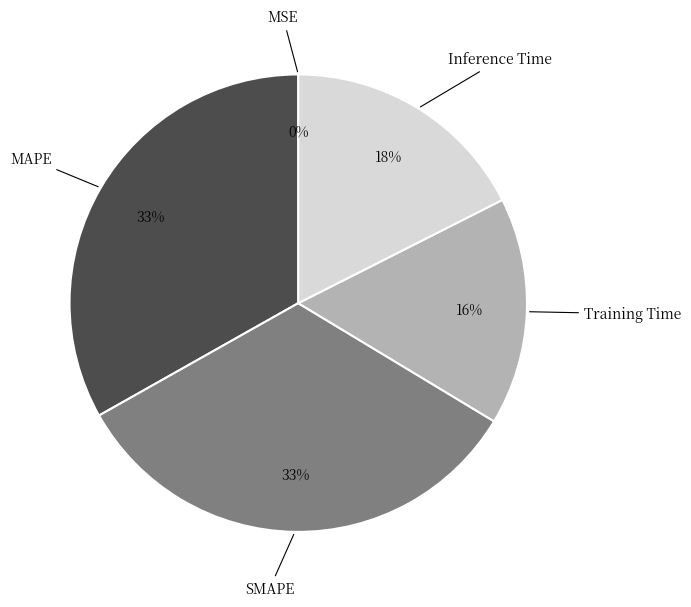

To the nearest percent, what is the difference between the largest and smallest slice percentages?

33%